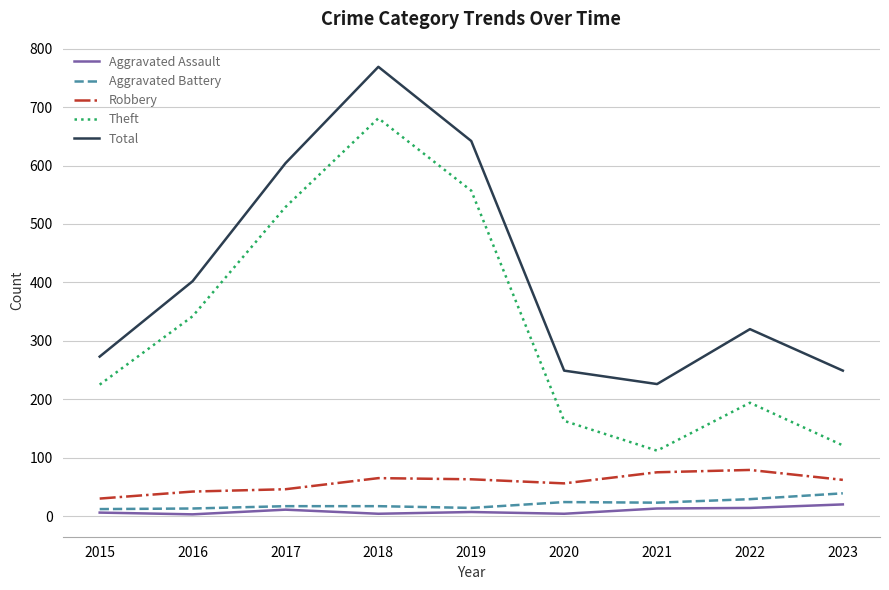

Does the chart have visible grid lines?

Yes